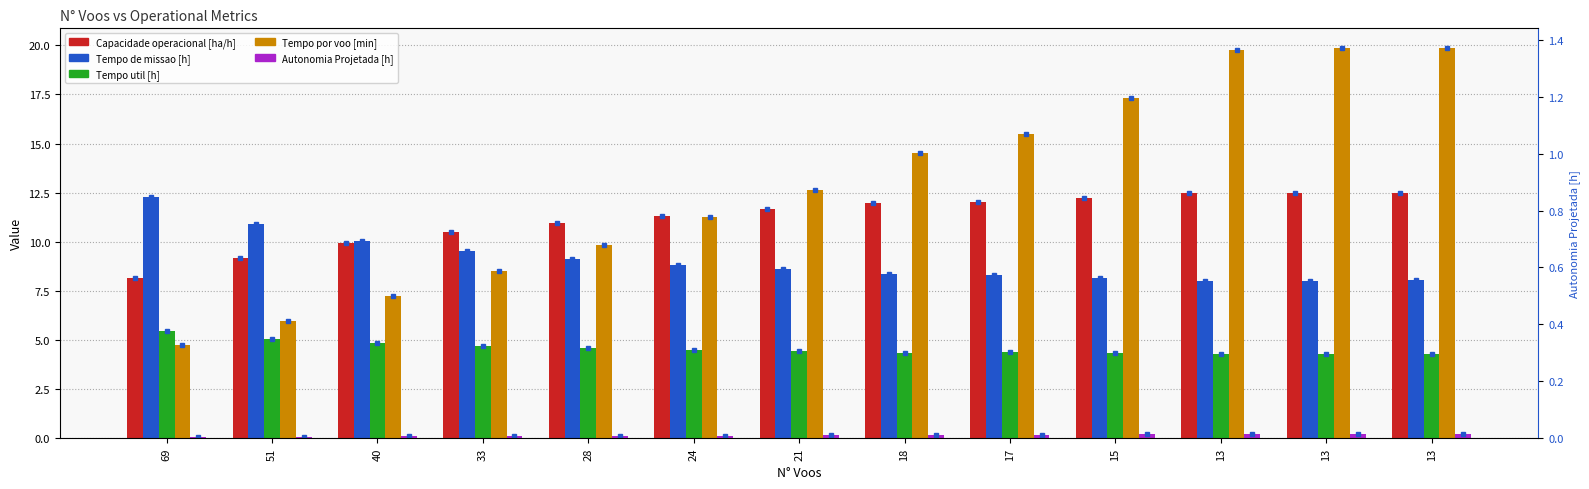

Reading left to right, extract all data points from this chart.

Capacidade operacional [ha/h]: 69=8.1	51=9.2	40=9.9	33=10.5	28=10.9	24=11.3	21=11.6	18=12.0	17=12.0	15=12.2	13=12.5	13=12.5	13=12.5
Tempo de missao [h]: 69=12.3	51=10.9	40=10.1	33=9.5	28=9.1	24=8.8	21=8.6	18=8.3	17=8.3	15=8.2	13=8.0	13=8.0	13=8.0
Tempo util [h]: 69=5.5	51=5.1	40=4.8	33=4.7	28=4.6	24=4.5	21=4.4	18=4.3	17=4.4	15=4.3	13=4.3	13=4.3	13=4.3
Tempo por voo [min]: 69=4.8	51=6.0	40=7.3	33=8.5	28=9.8	24=11.2	21=12.6	18=14.5	17=15.5	15=17.3	13=19.8	13=19.9	13=19.9
Autonomia Projetada [h]: 69=0.1	51=0.1	40=0.1	33=0.1	28=0.1	24=0.1	21=0.1	18=0.2	17=0.2	15=0.2	13=0.2	13=0.2	13=0.2